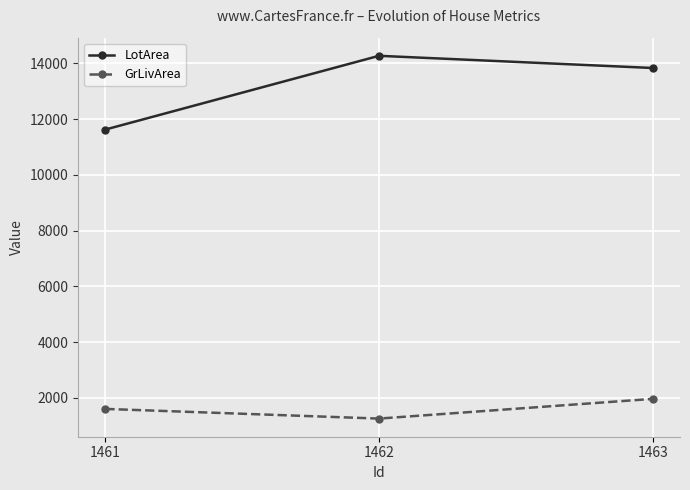

How many GrLivArea values are between 1253 and 1960?

3